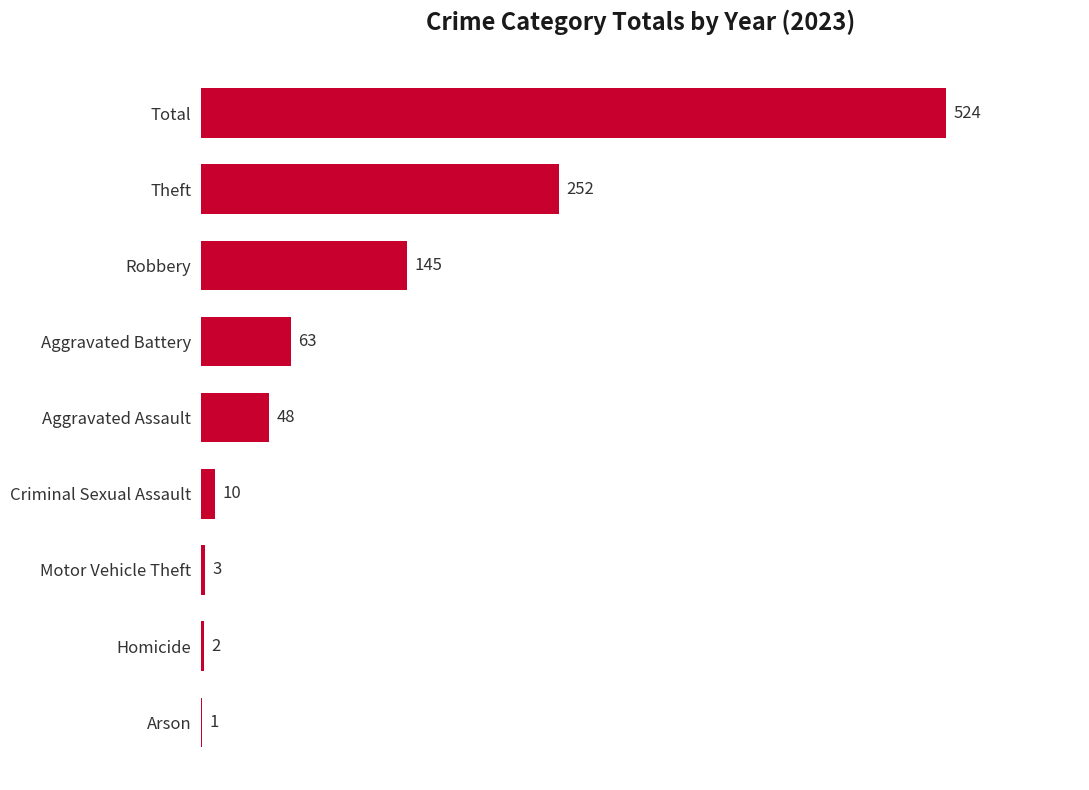

At which label is the value closest to 262?

Theft